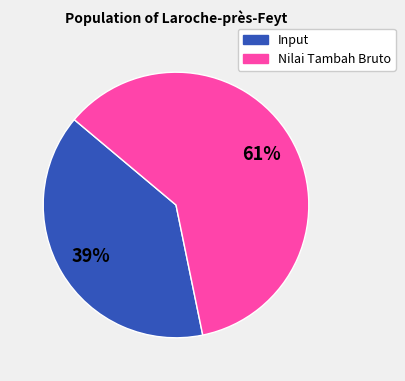

Count the number of slices in the pie.

2